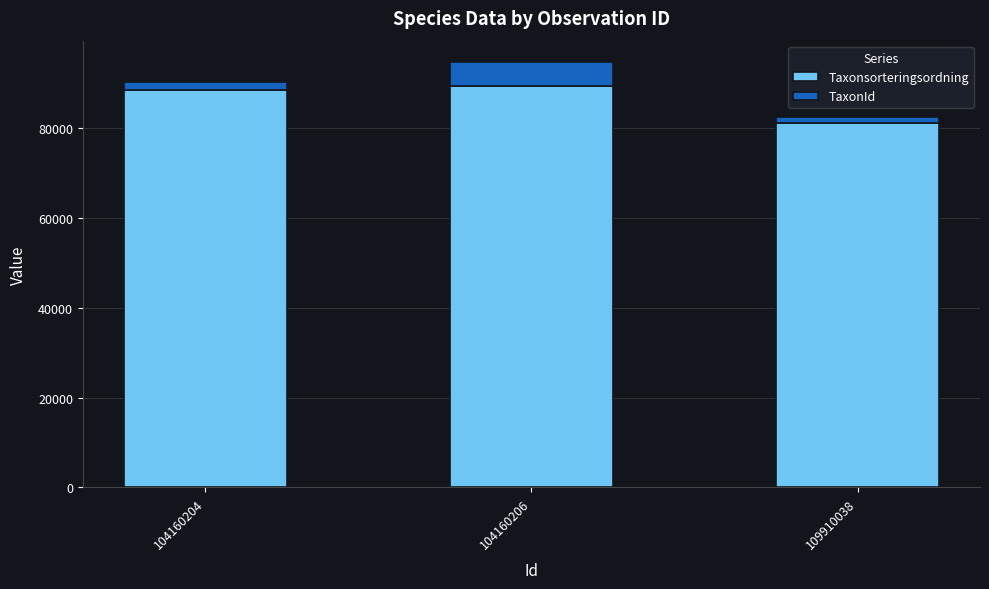

The value of Taxonsorteringsordning at 104160206 is 89356. True or false?

True